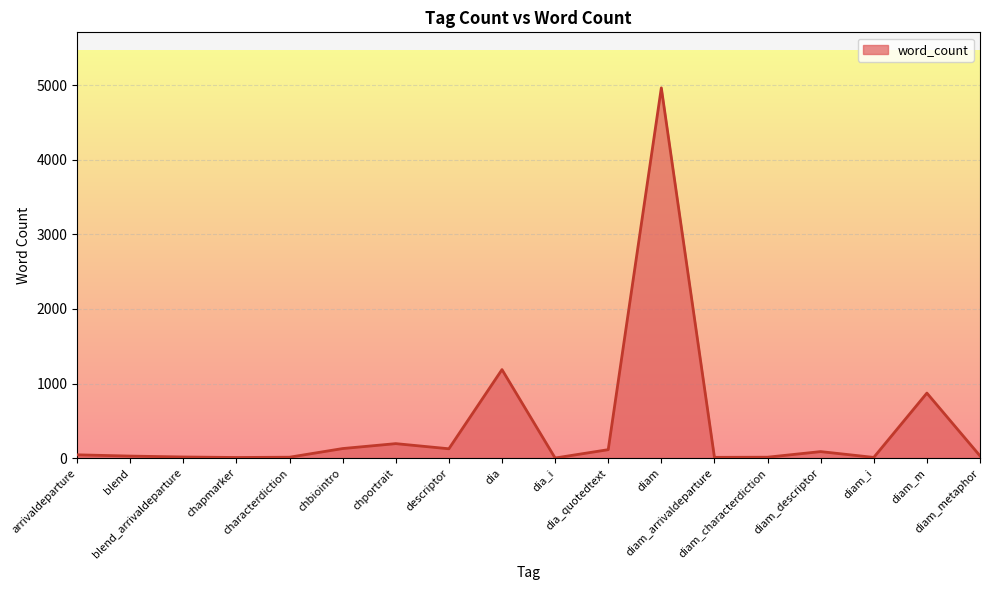

At which category does the chart reach its peak across all series?

diam